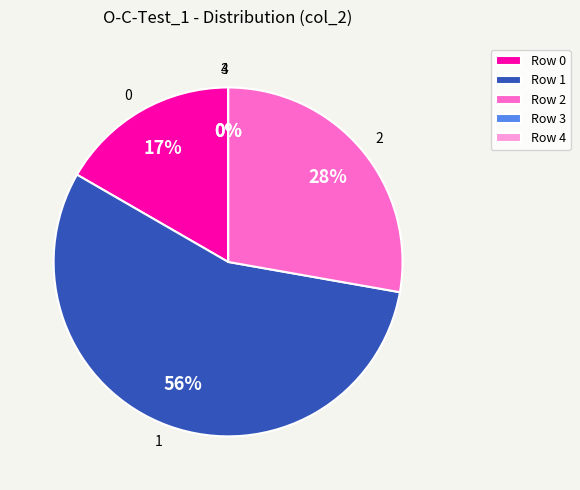

Rank the categories by value from highest to lowest.

1, 2, 0, 3, 4